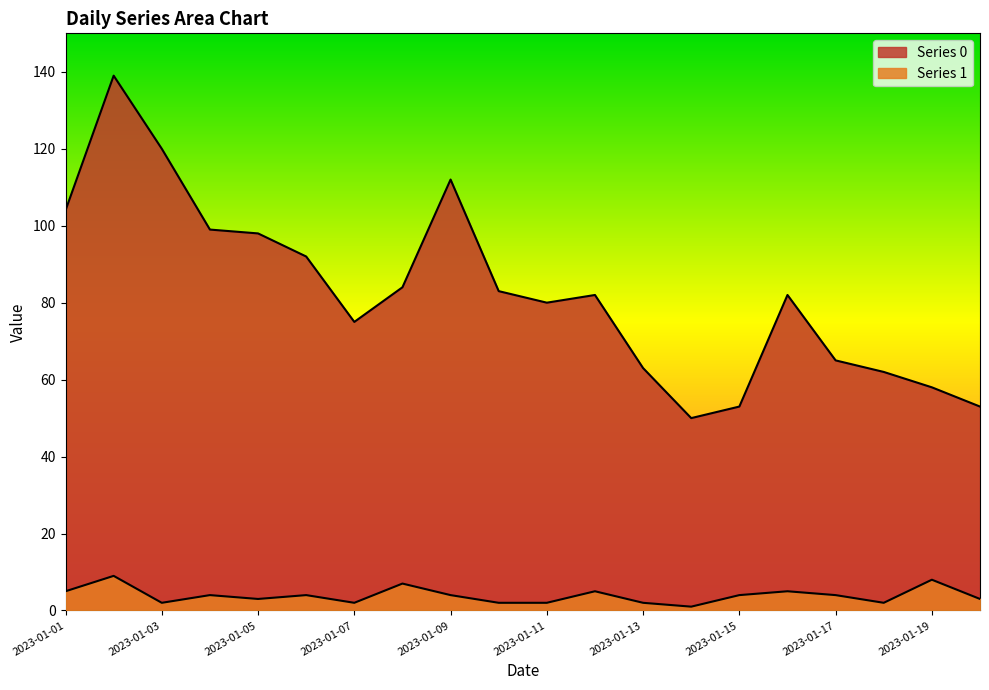

True or false: Series 1 has more than 2 interior local peaks.

True